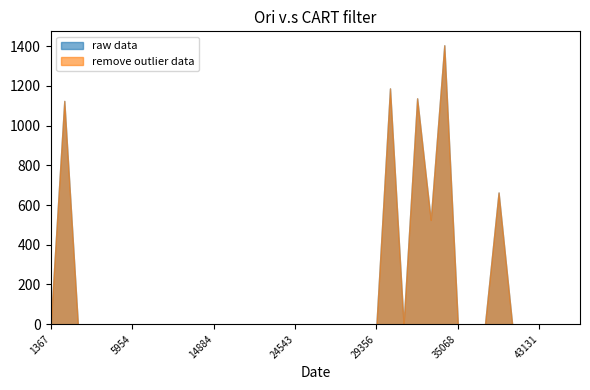

Reading right to left, what are all the values shown in this chart?

raw data: 0	0	0	0	0	0	663	0	0	0	1404	525	1137	0	1187	0	0	0	0	0	0	0	0	0	0	0	0	0	0	0	0	0	0	0	0	0	0	0	1124	0
remove outlier data: 0	0	0	0	0	0	663	0	0	0	1404	525	1137	0	1187	0	0	0	0	0	0	0	0	0	0	0	0	0	0	0	0	0	0	0	0	0	0	0	1124	0